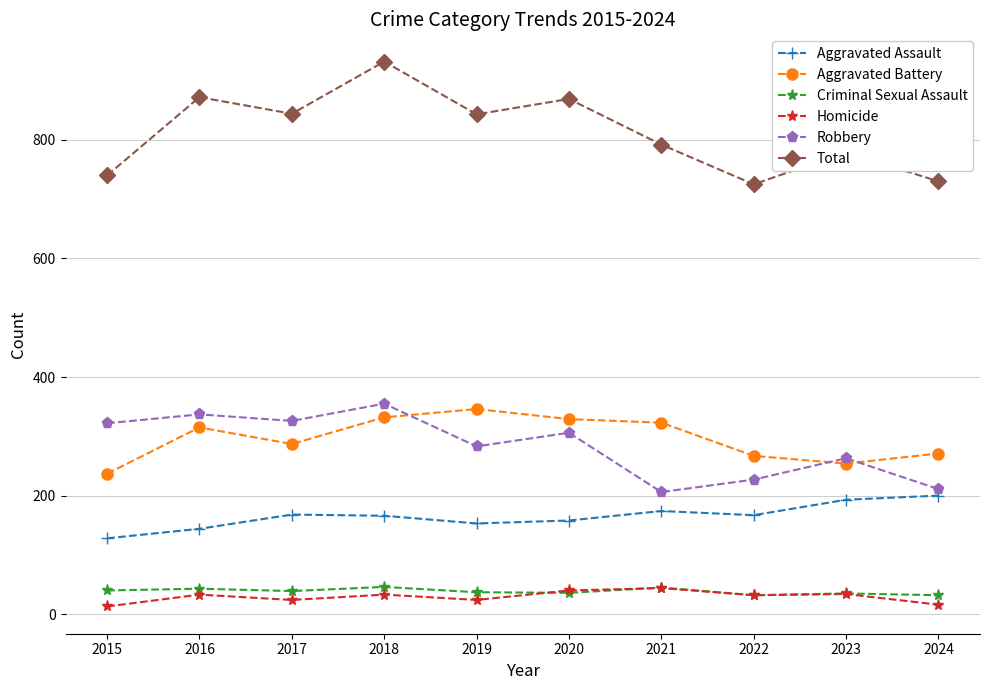

True or false: Total and Aggravated Battery cross at least once.

False